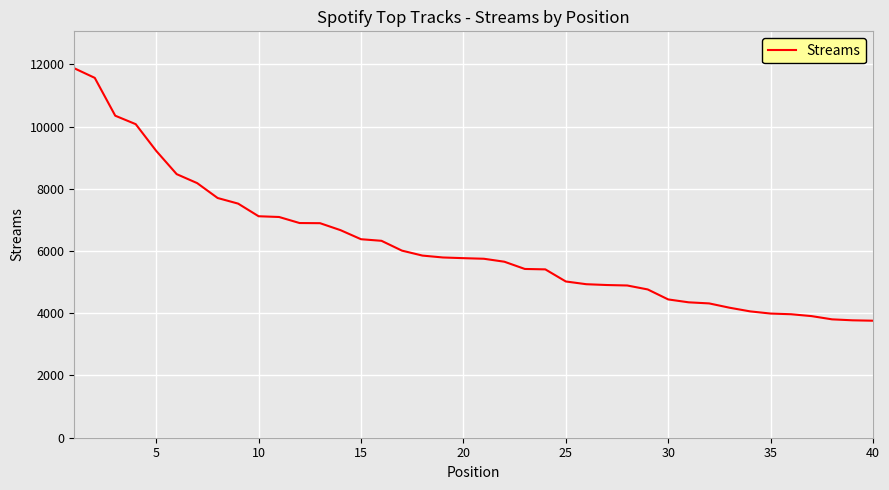

What is the difference between the maximum and minimum values?

8112